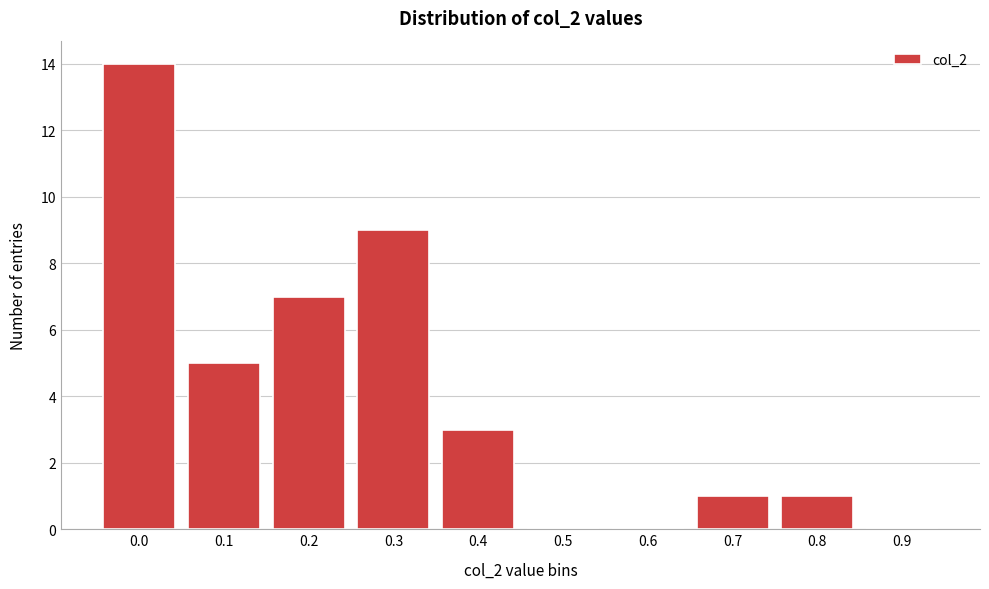

Reading right to left, list all the values displayed in this chart.

0.9=0	0.8=1	0.7=1	0.6=0	0.5=0	0.4=3	0.3=9	0.2=7	0.1=5	0.0=14